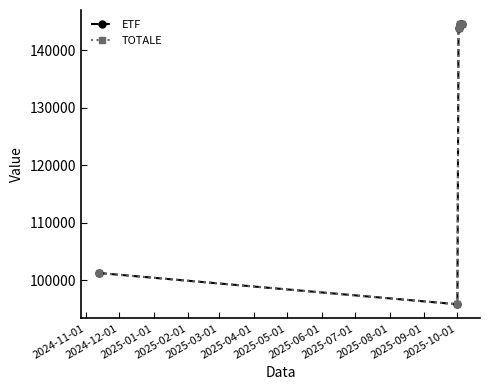

What is the difference between the maximum and second lowest values in the ETF series?

43244.1